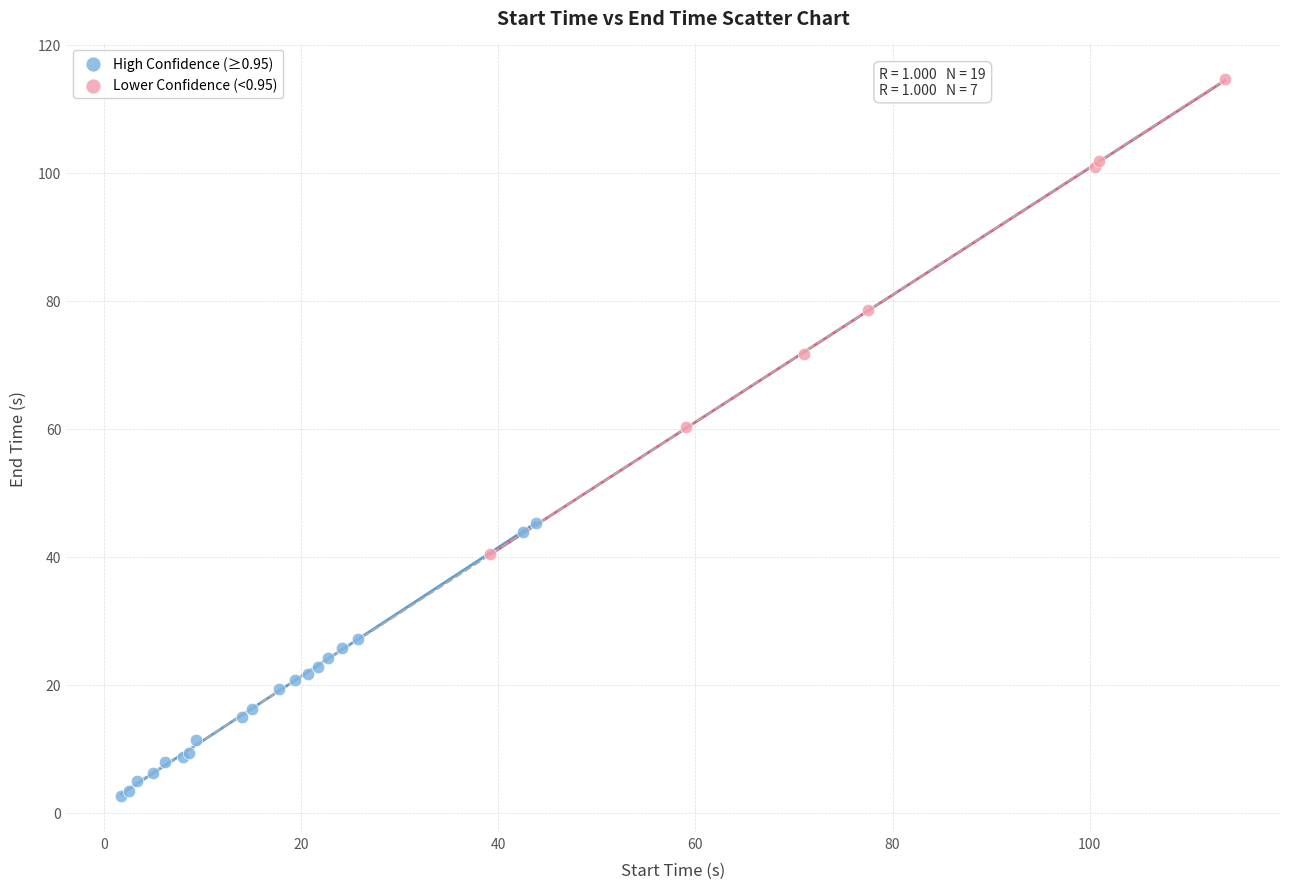

Which series has the widest spread of Y values?

Lower Confidence (<0.95)